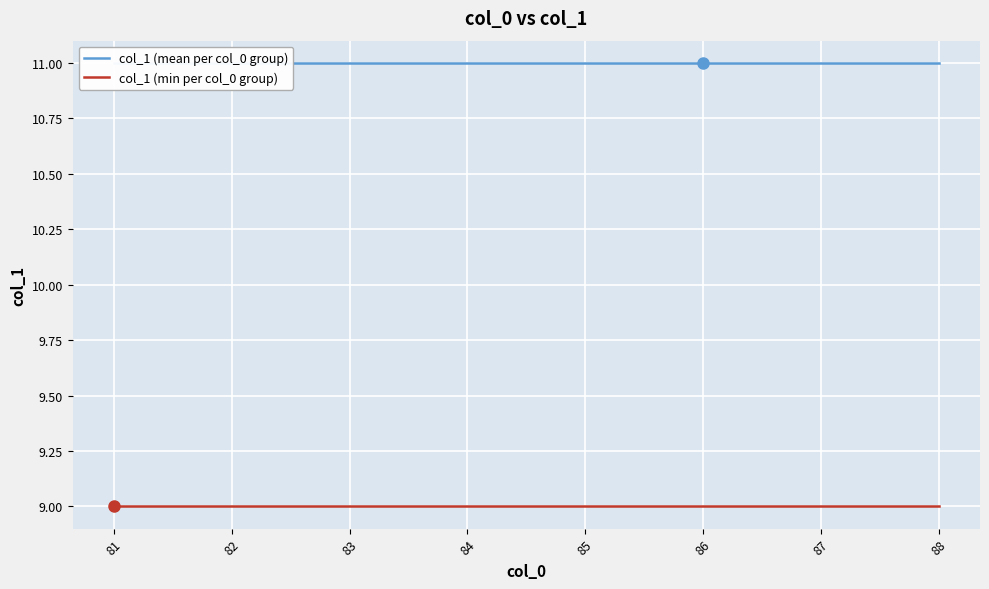

Which series has the largest total across all categories?

col_1 (mean per col_0 group)